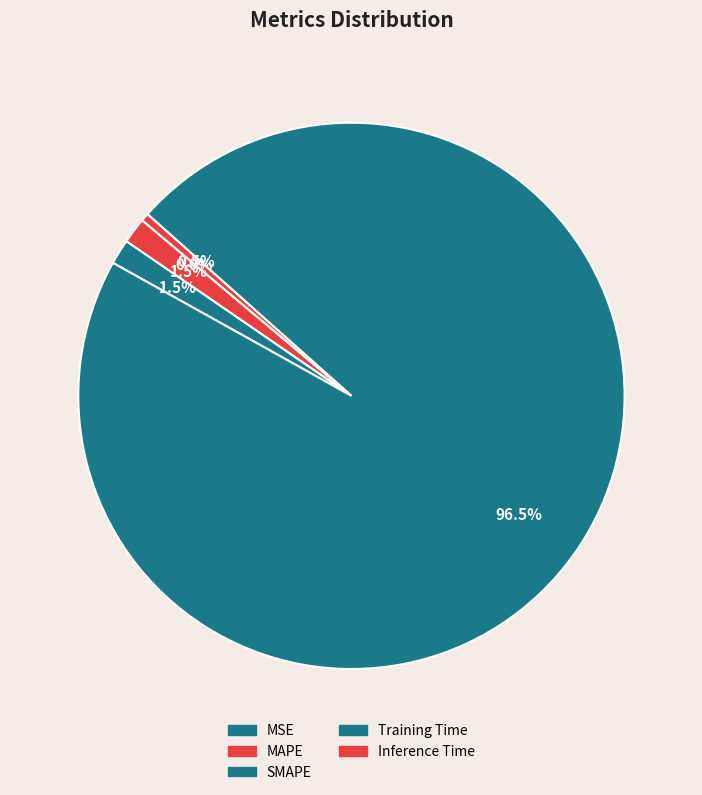

The SMAPE slice represents 16% of the pie. True or false?

False